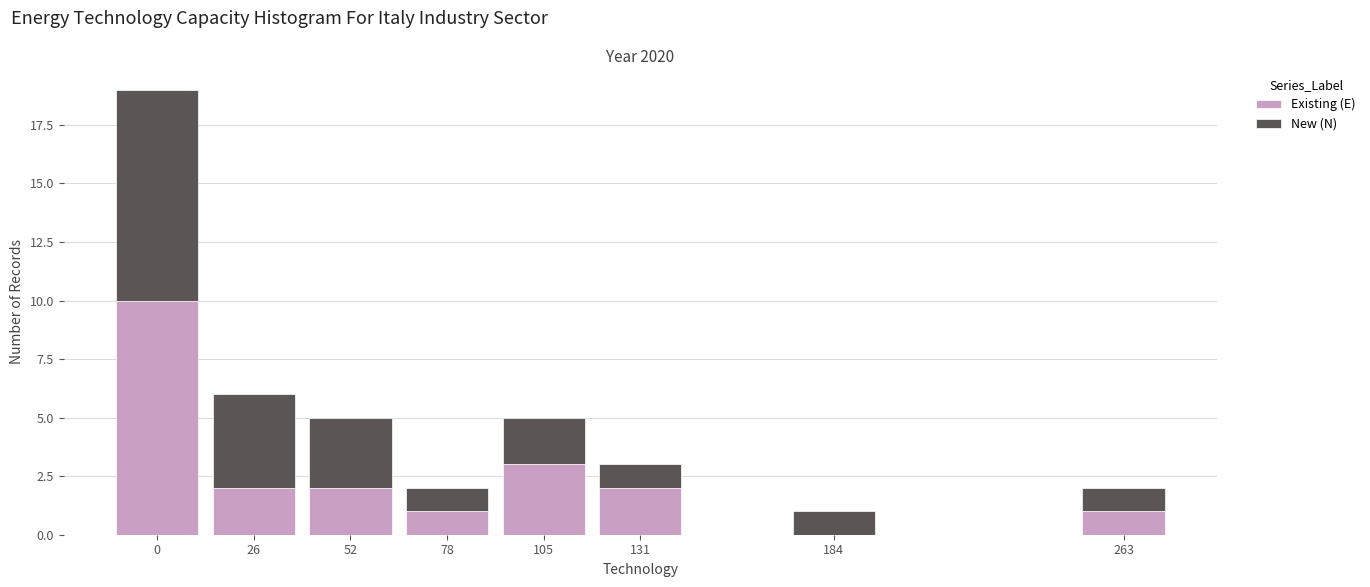

Reading right to left, list the values for the Existing (E) series.

263=1	184=0	131=2	105=3	78=1	52=2	26=2	0=10